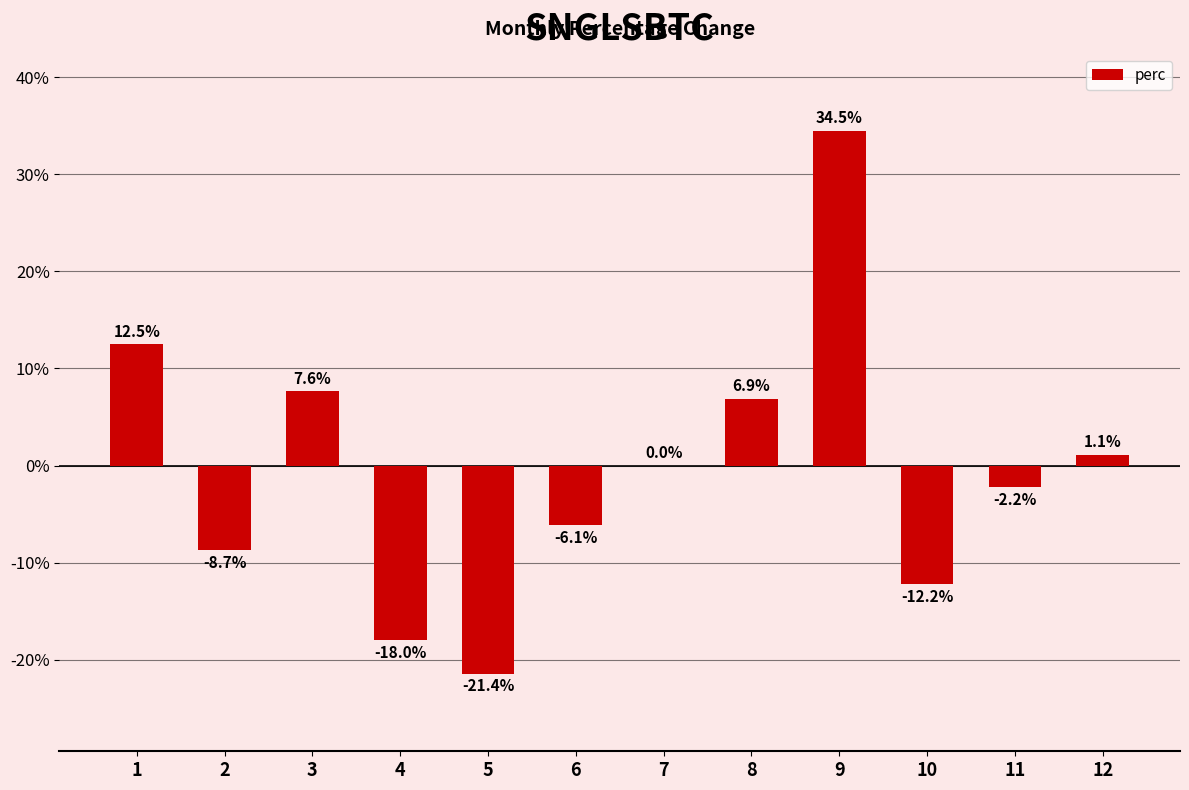

Where is the data nearest to the value 6?

8